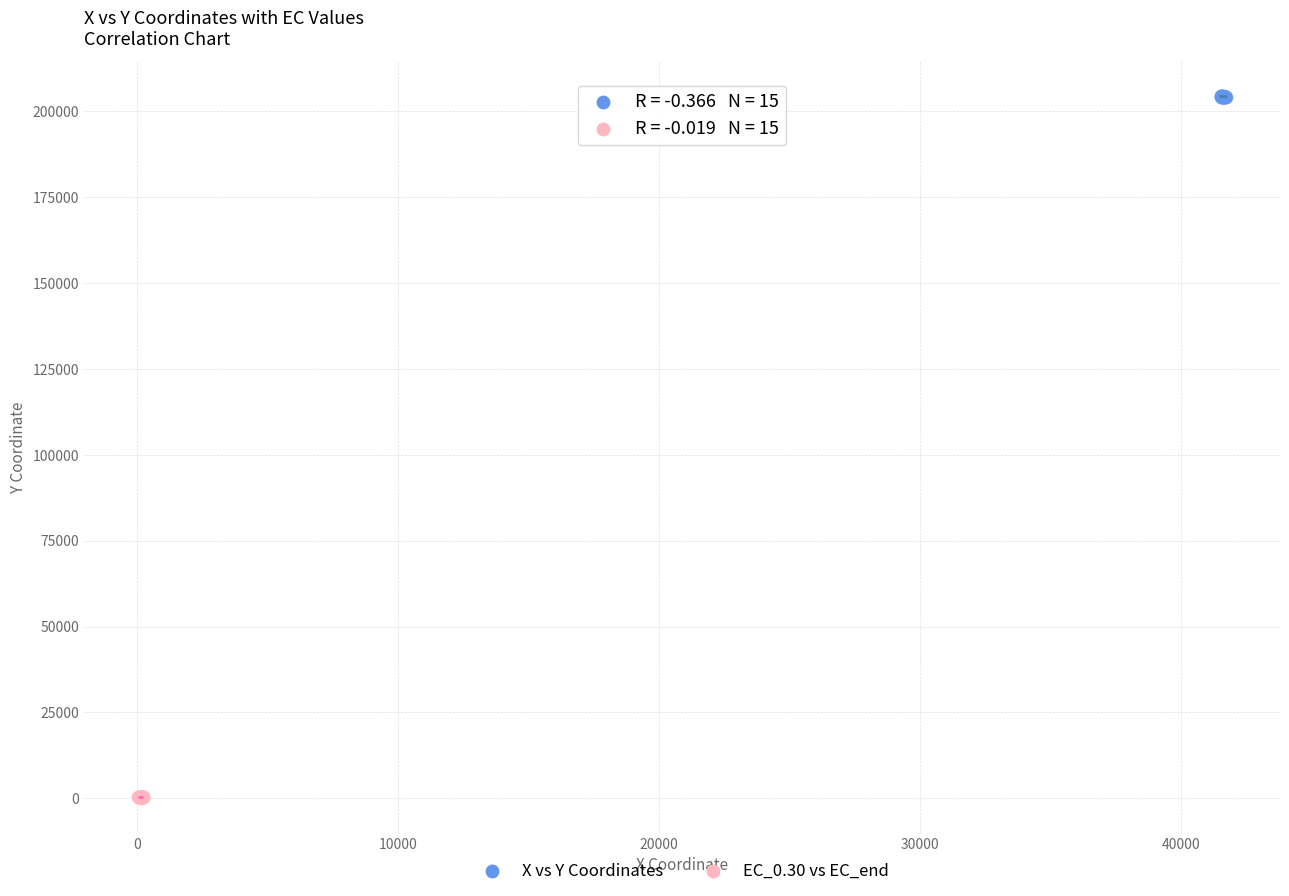

What are all the series names shown in the legend?

X vs Y Coordinates, EC_0.30 vs EC_end